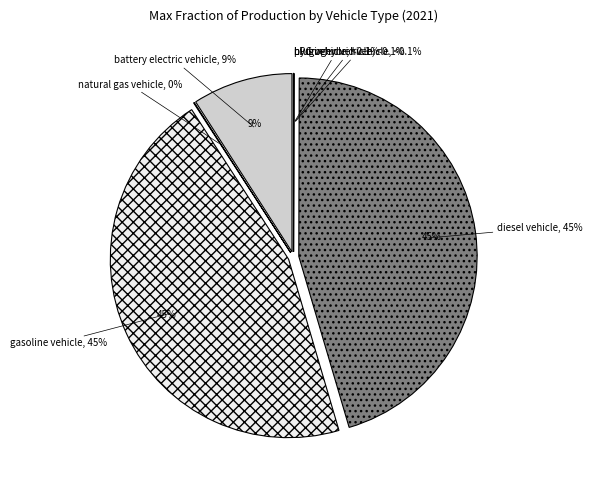

Count the number of slices in the pie.

7